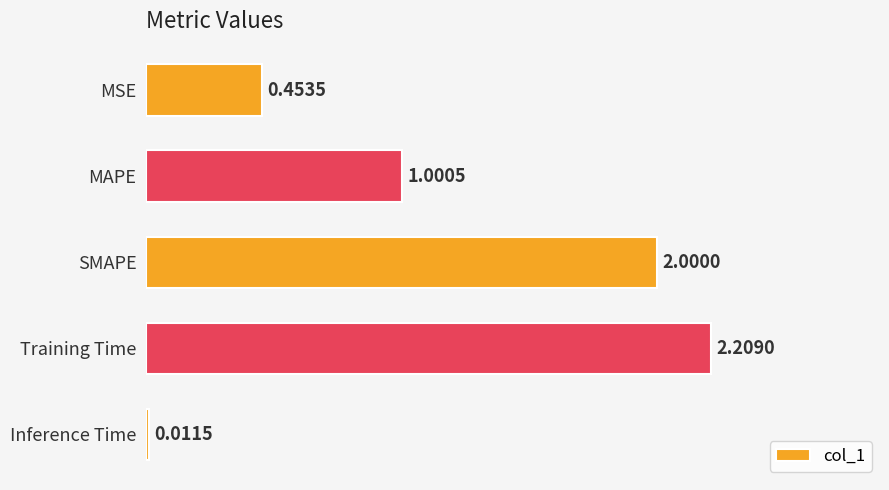

List the labels in order of value, largest first.

Training Time, SMAPE, MAPE, MSE, Inference Time